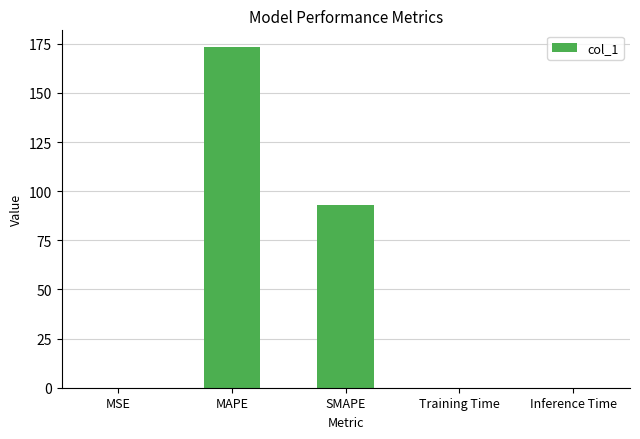

What is the maximum value shown in the chart?

173.2